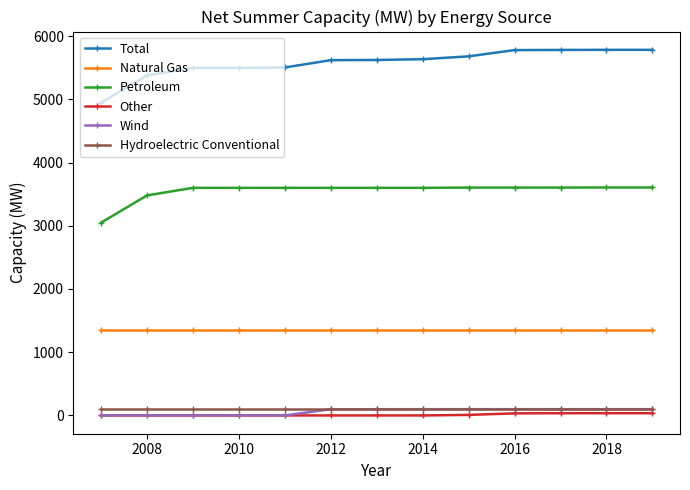

Which series has the largest total across all categories?

Total